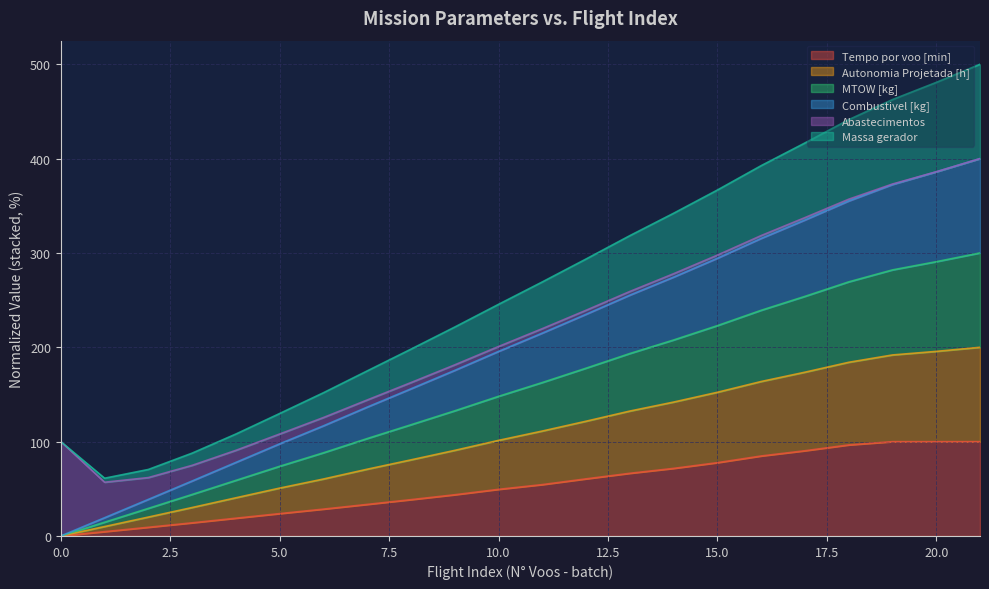

Which series has the widest spread of values?

Massa gerador